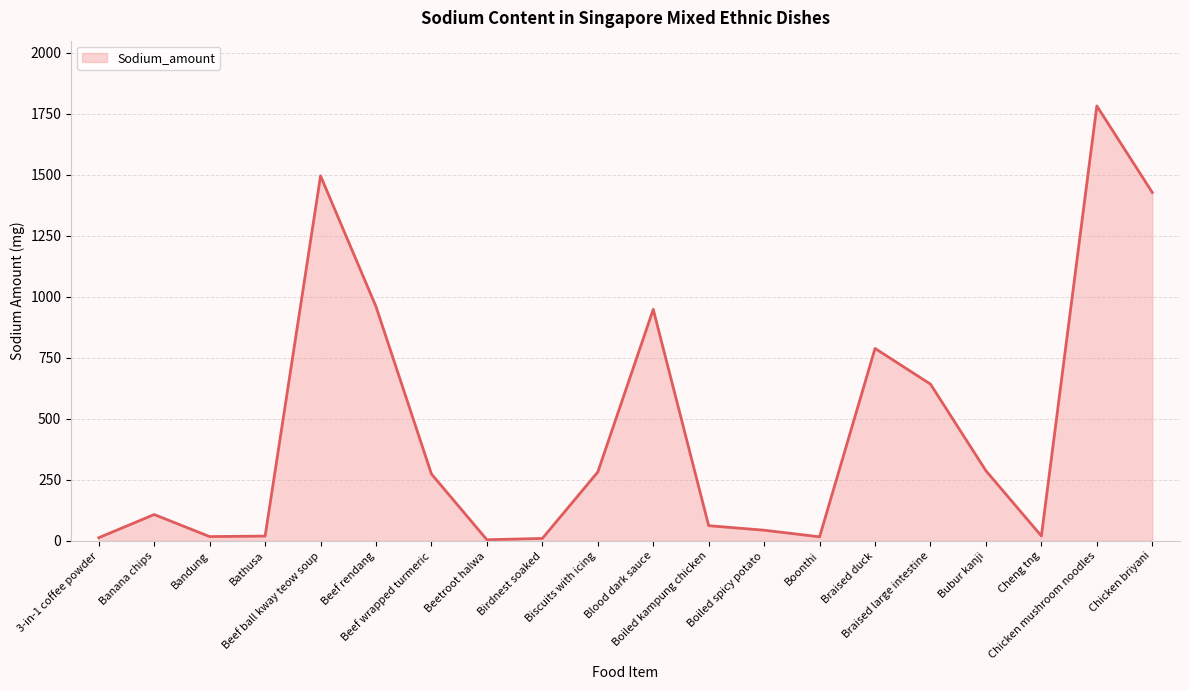

What is the difference between the maximum and minimum values?

1778.1